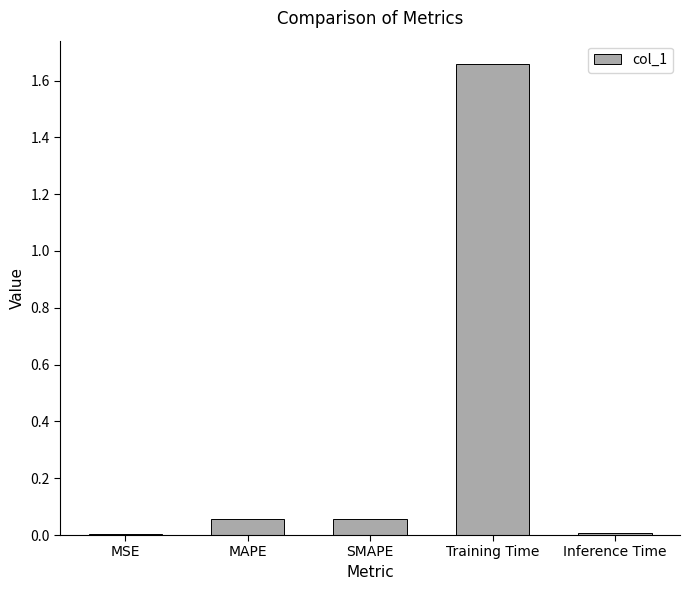

The value at SMAPE is 0.0. True or false?

False